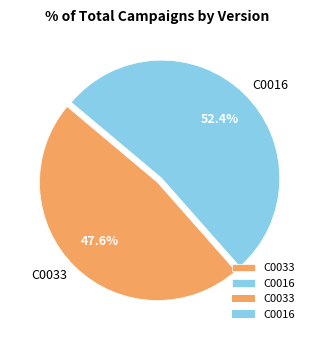

Count the number of slices in the pie.

2